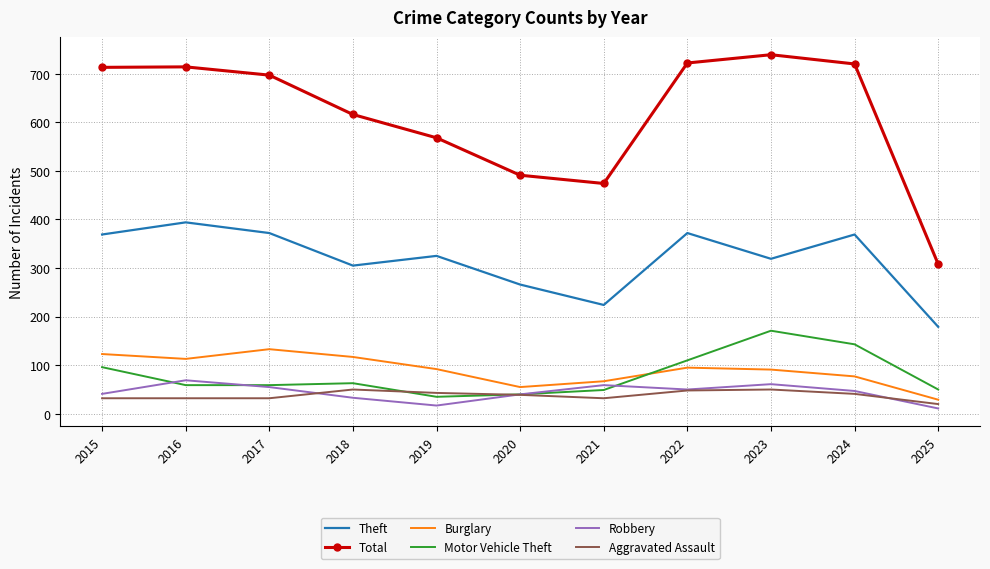

In Burglary, how many points are lower than both neighbors (excluding endpoints)?

2